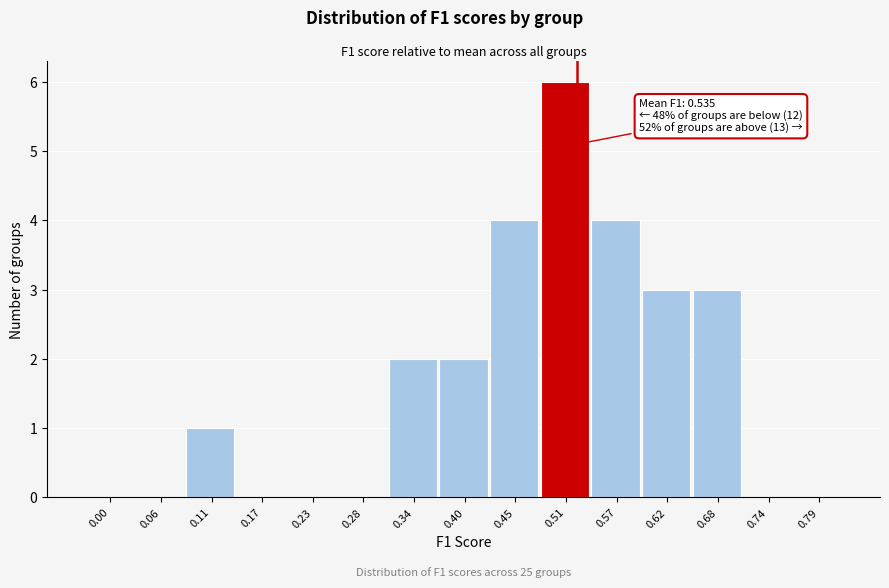

Reading left to right, transcribe all the data shown in this chart.

0.00=0	0.06=0	0.11=1	0.17=0	0.23=0	0.28=0	0.34=2	0.40=2	0.45=4	0.51=6	0.57=4	0.62=3	0.68=3	0.74=0	0.79=0